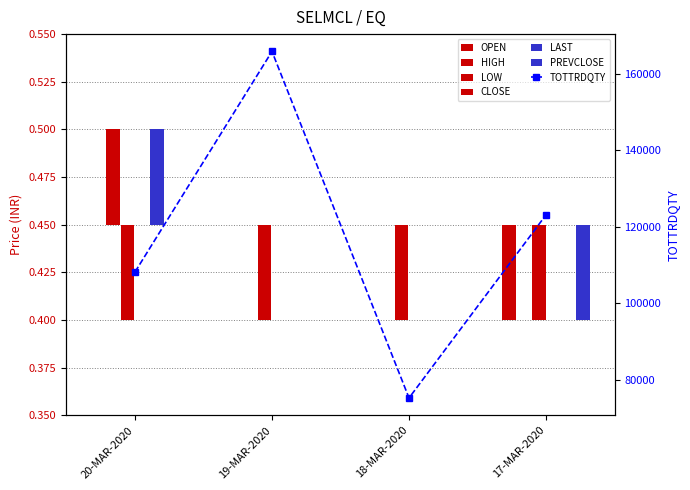

List the labels in order of PREVCLOSE value, smallest first.

17-MAR-2020, 20-MAR-2020, 19-MAR-2020, 18-MAR-2020